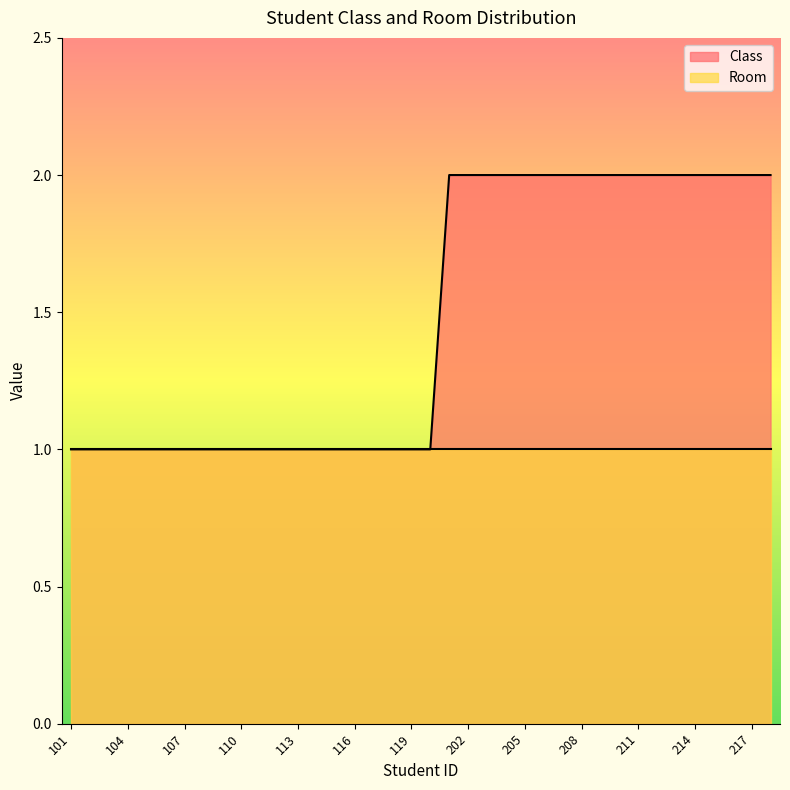

Does the chart display data point markers on the line(s)?

No